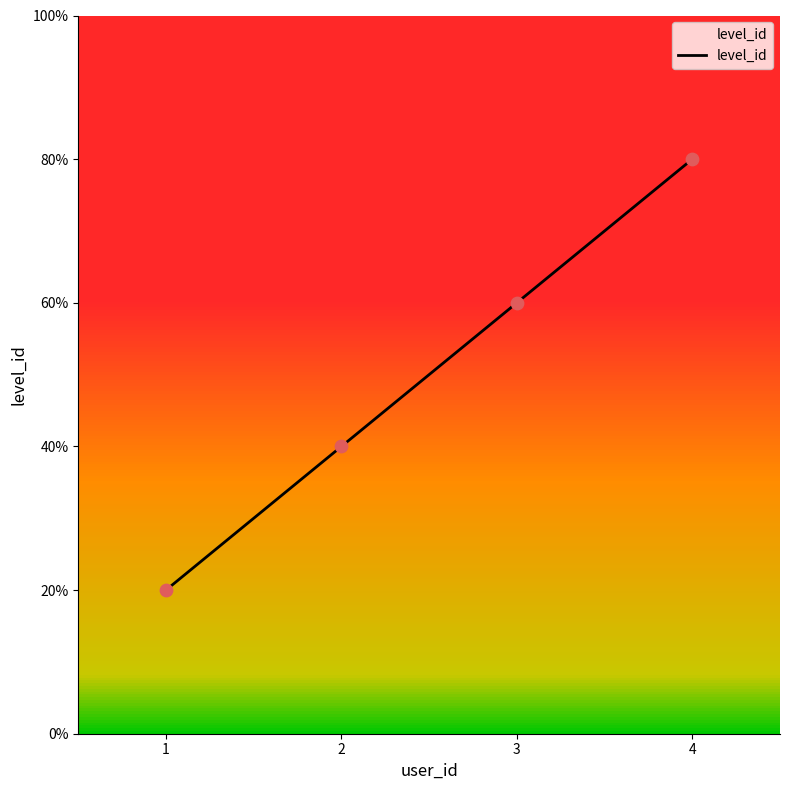

What is the change in value from 1 to 3?

+2